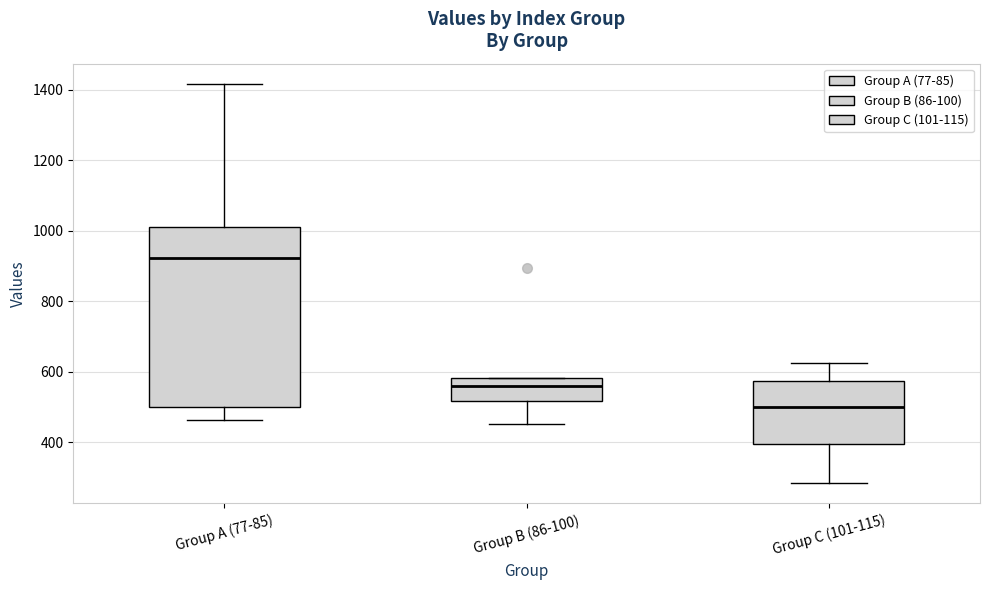

Which box's median line is the highest?

Group A (77-85)